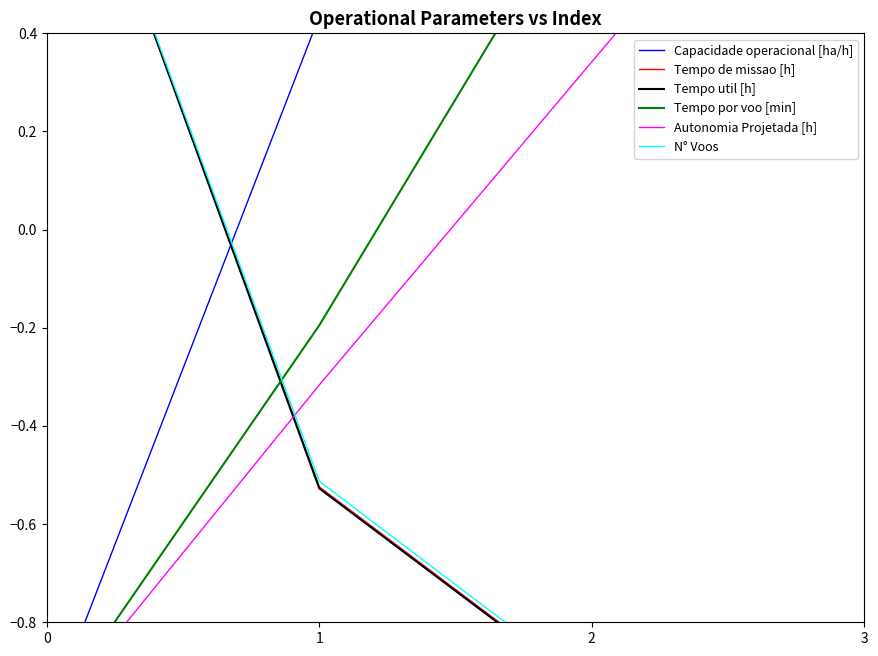

How many Tempo util [h] values are between 0 and 1?

1